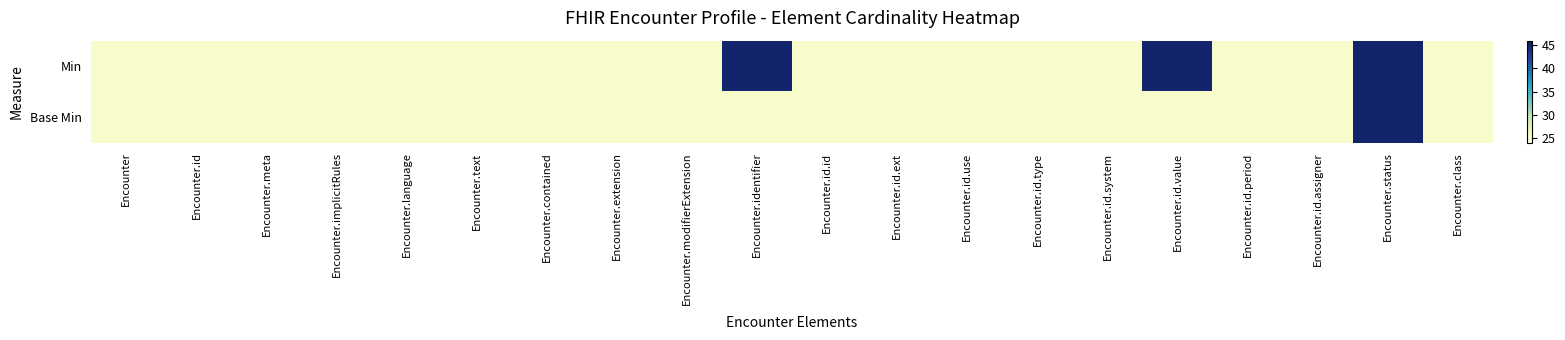

Rank the series by their maximum value, from highest to lowest.

Min, Base Min